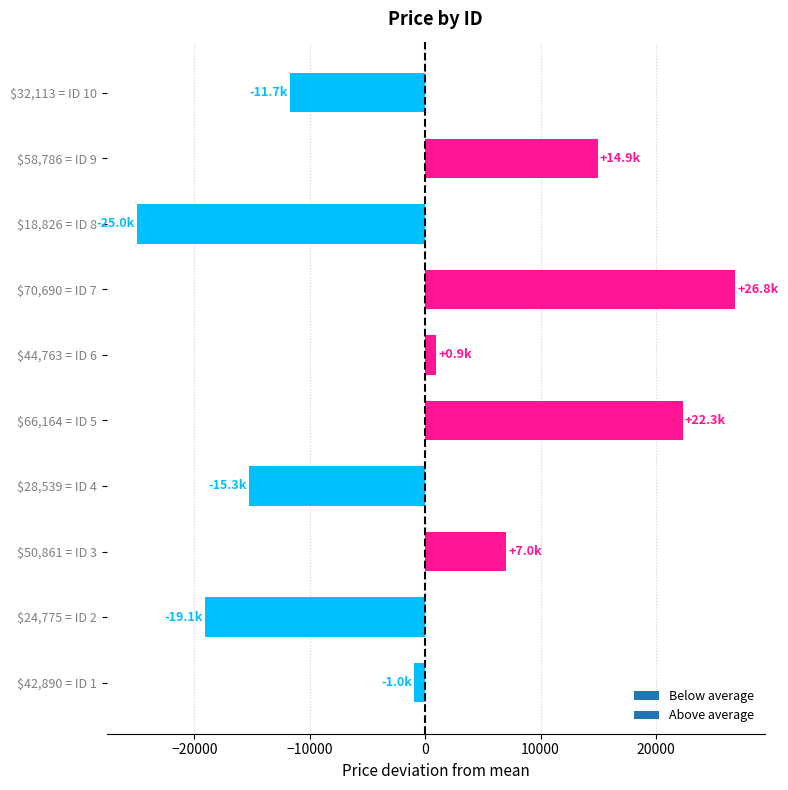

What is the difference between the maximum and second lowest values?

45915.0